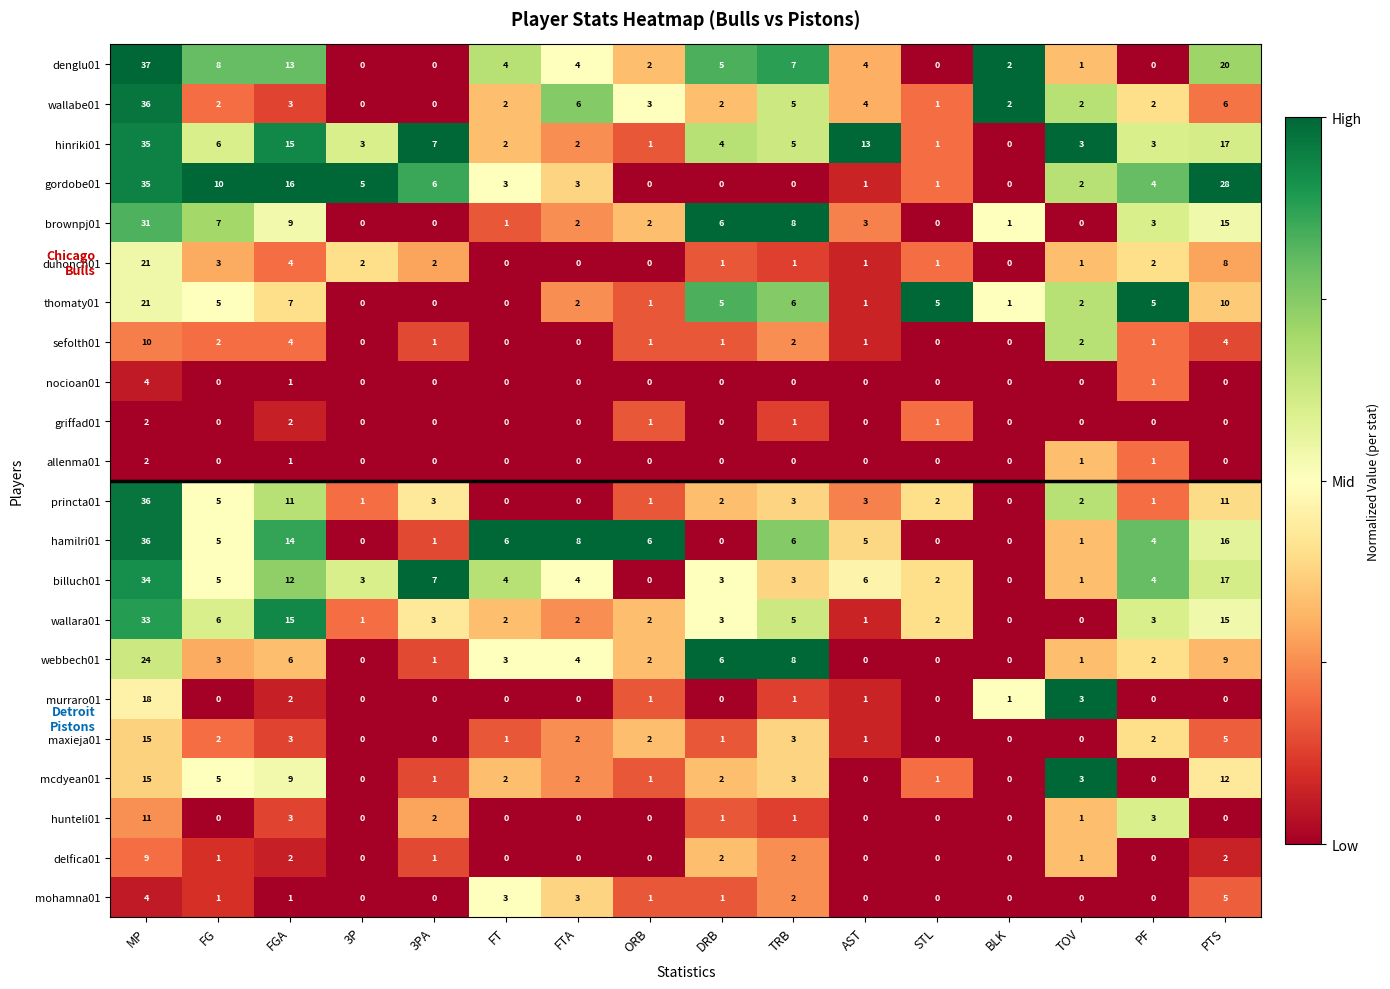

How many values in the wallabe01 series are below 2?

3